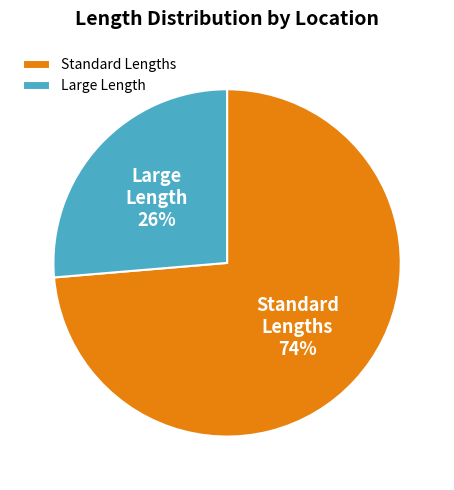

Which category has the smallest portion of the pie?

Large Length